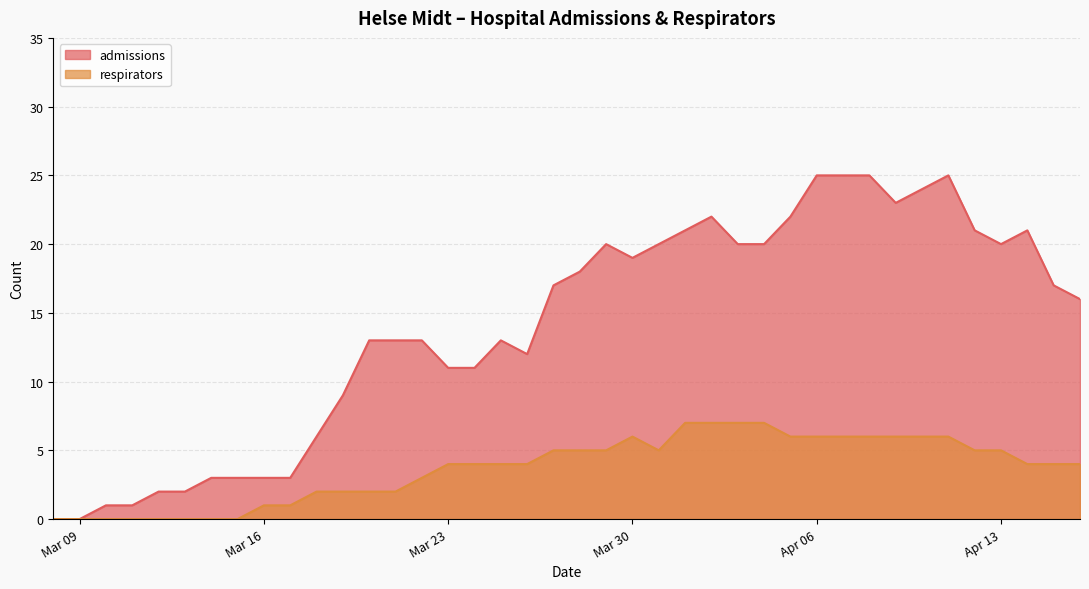

Is it true that respirators equals 5 at 2020-04-12?

True